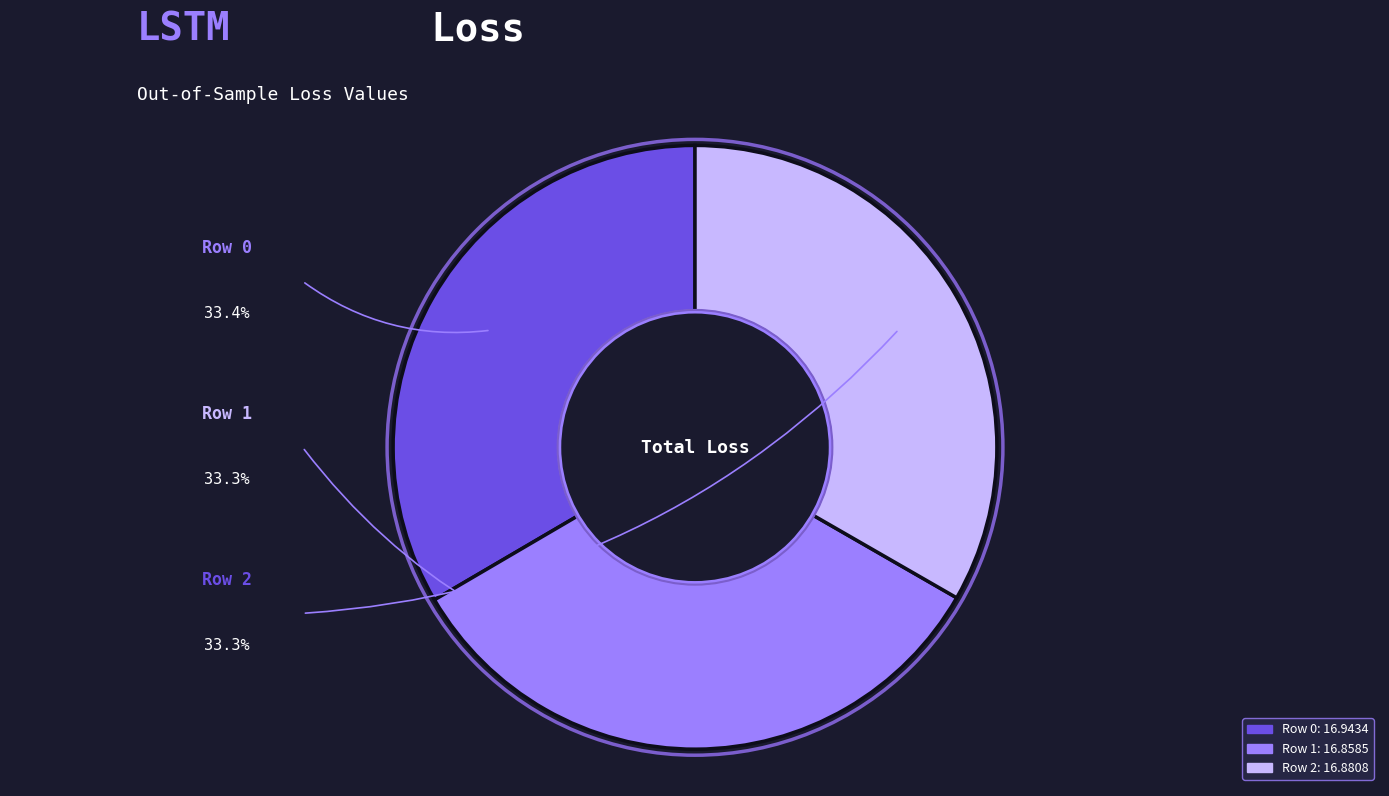

Is it true that Row 2 is 23% of the pie?

False